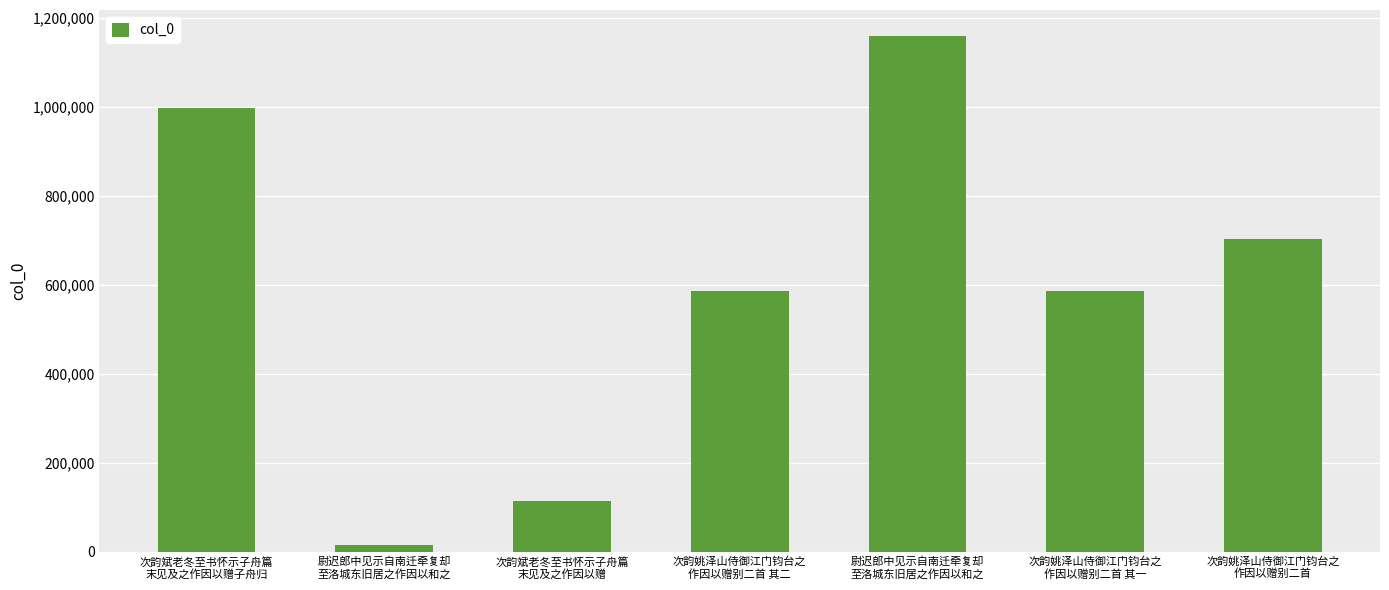

How many bars are there in total?

7